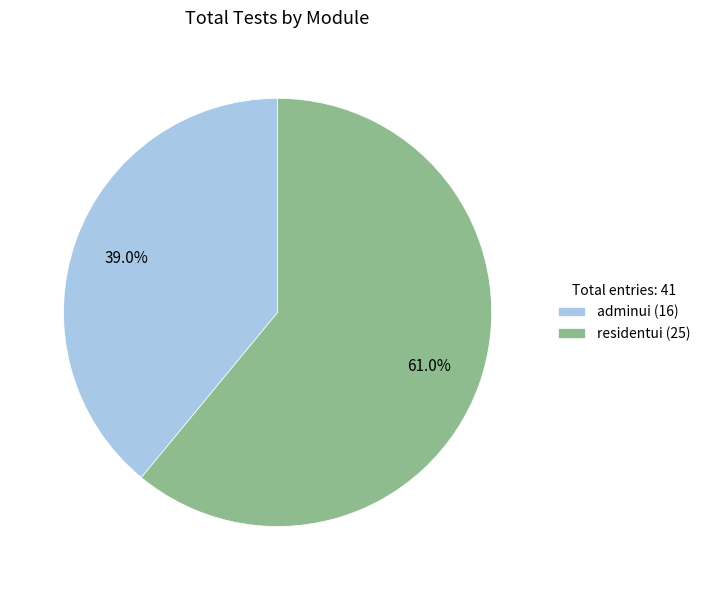

Approximately how many times larger is the value at adminui compared to residentui?

0.6